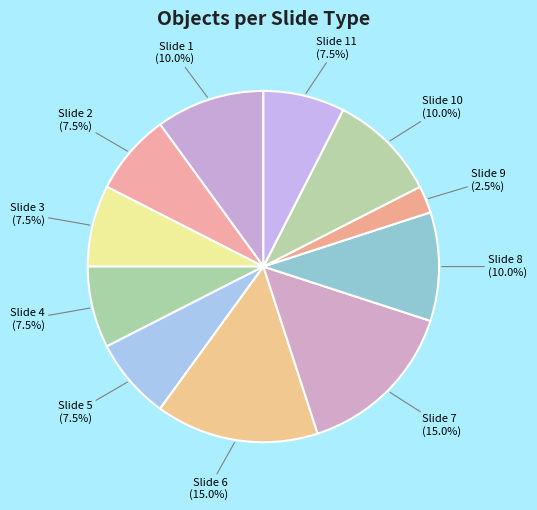

Which has a higher value, Slide 9 or Slide 11?

Slide 11